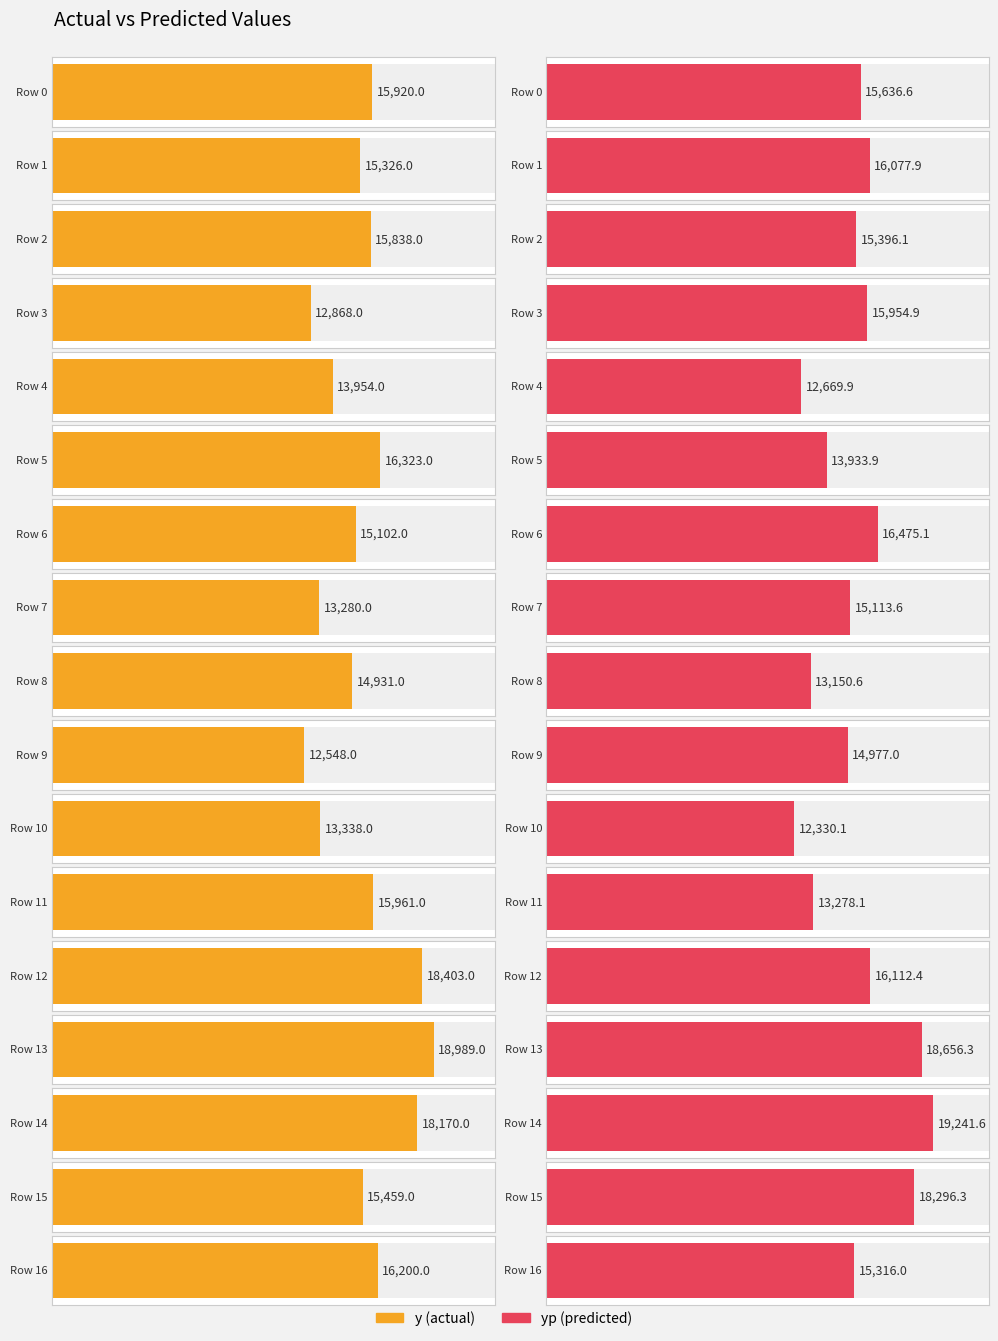

List the series in order of their overall mean, lowest first.

y, yp